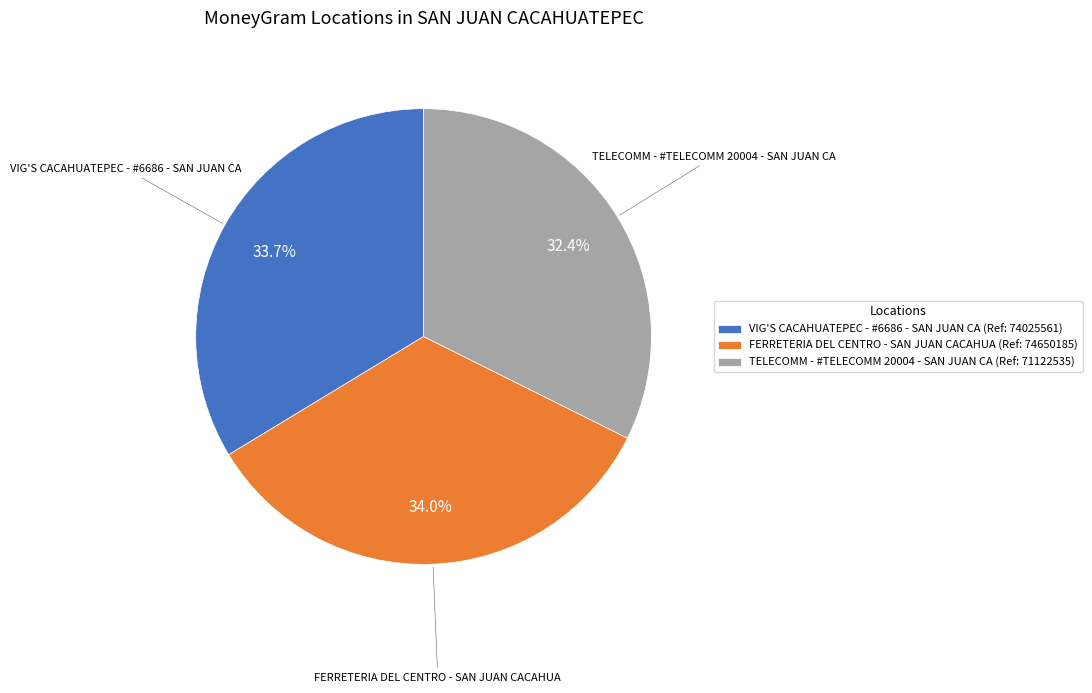

Does VIG'S CACAHUATEPEC - #6686 - SAN JUAN CA represent more than half of the total?

No